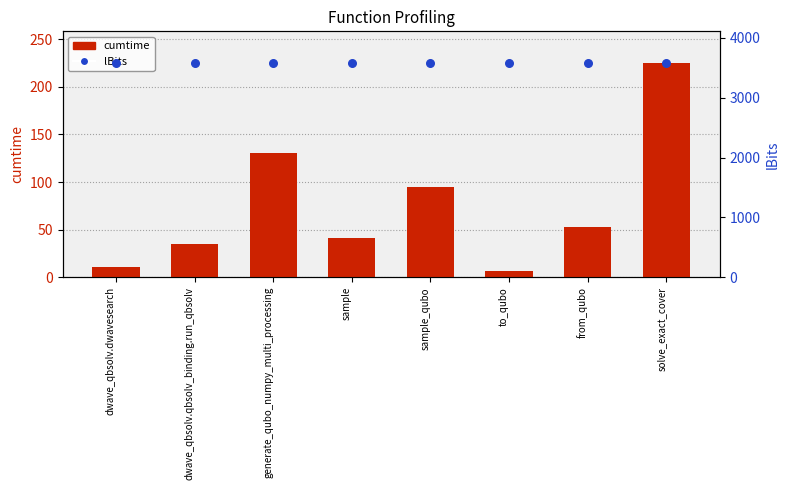

Which series contains the highest Y value?

lBits